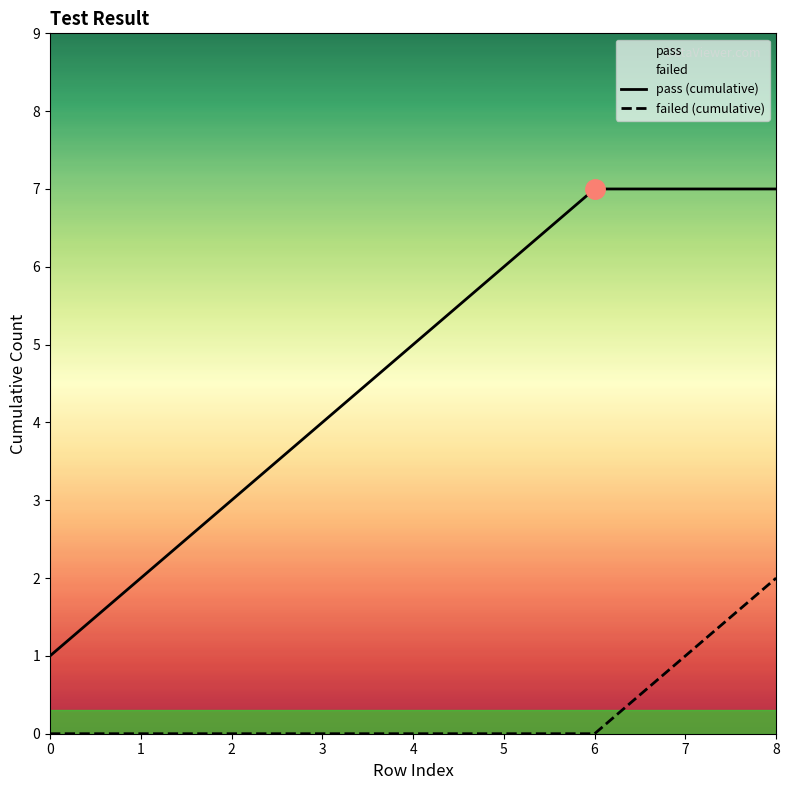

Reading left to right, extract all data points from this chart.

pass (cumulative): 0=1	1=2	2=3	3=4	4=5	5=6	6=7	7=7	8=7
failed (cumulative): 0=0	1=0	2=0	3=0	4=0	5=0	6=0	7=1	8=2